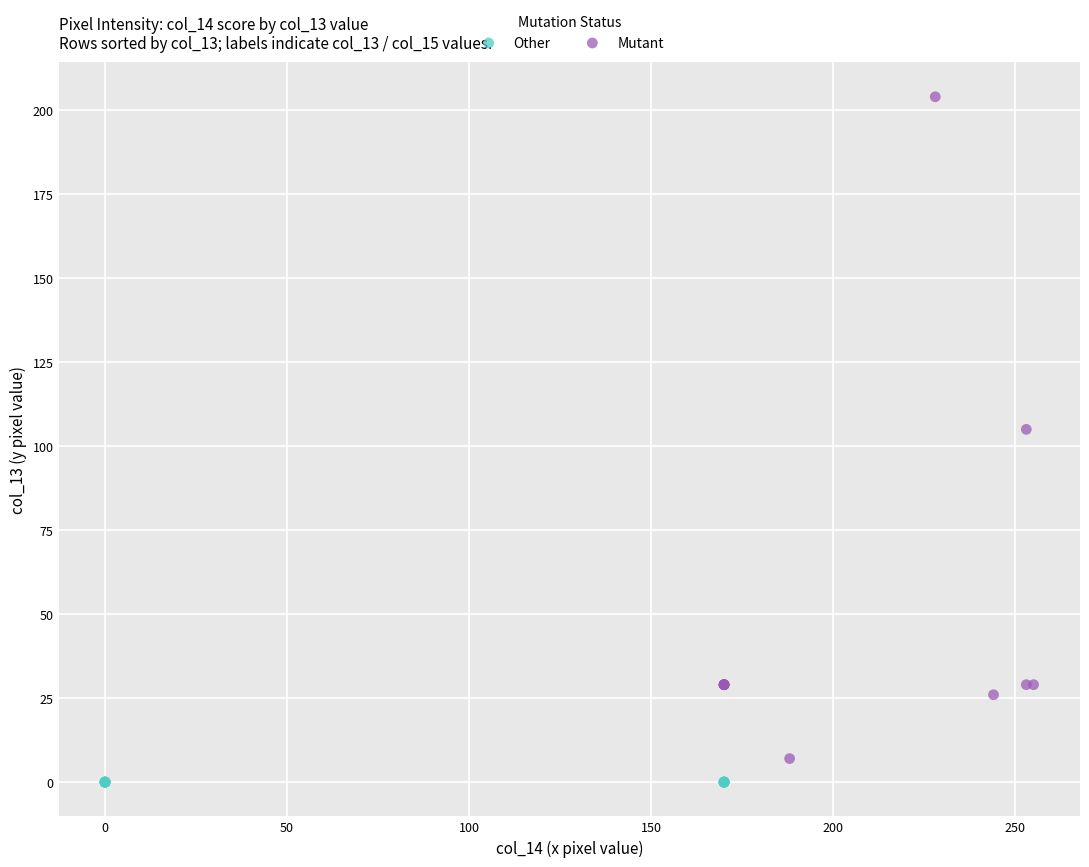

Which series contains the lowest Y value?

Other